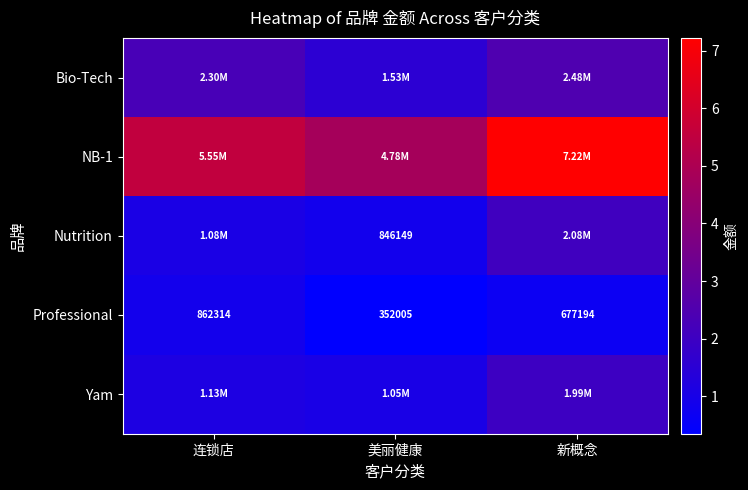

At which label is Professional closest to 607159?

新概念